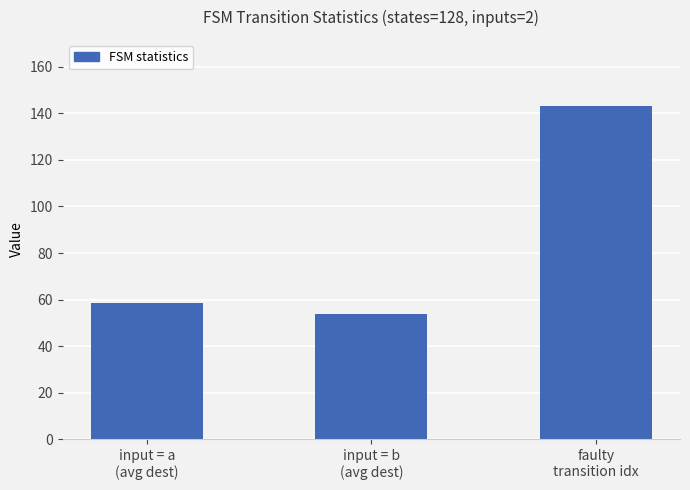

Approximately how many times larger is the value at faulty
transition idx compared to input = a
(avg dest)?

2.5